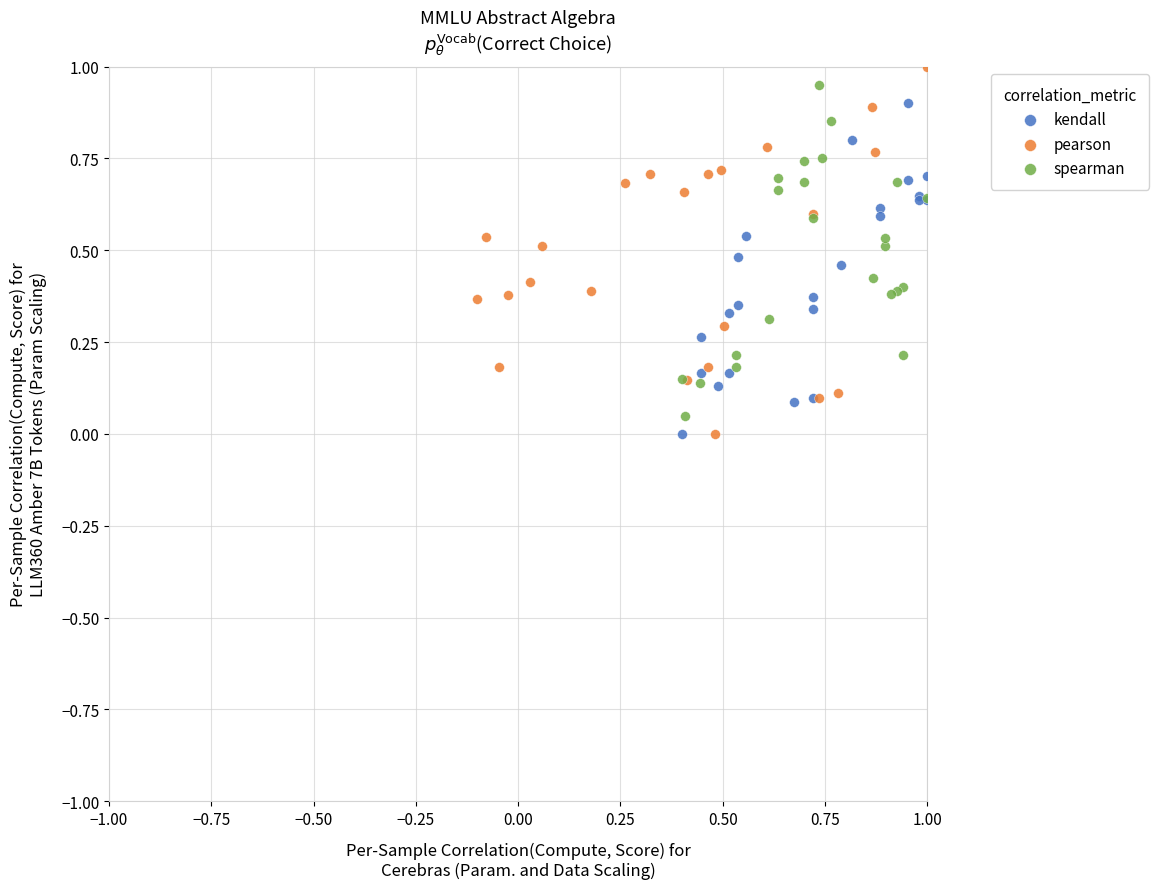

Which series has the widest spread of Y values?

pearson